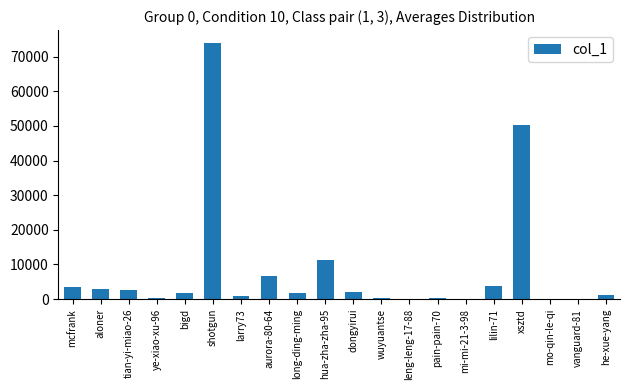

Are the bars grouped side by side (vs. stacked)?

No